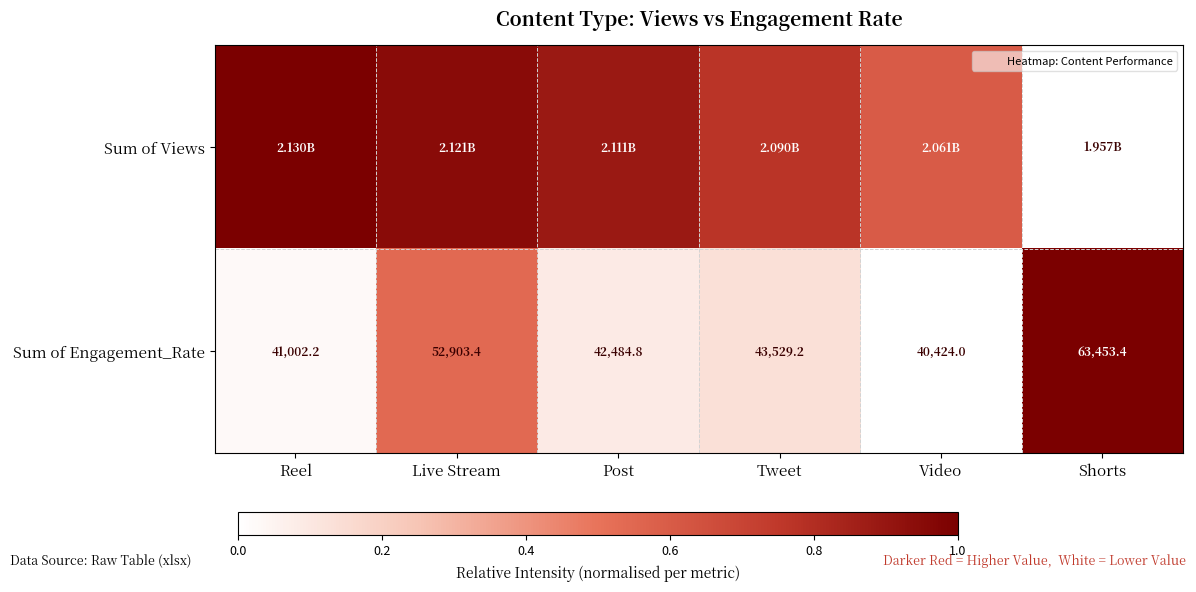

The Sum of Views series shows 0.8 at Video. True or false?

False